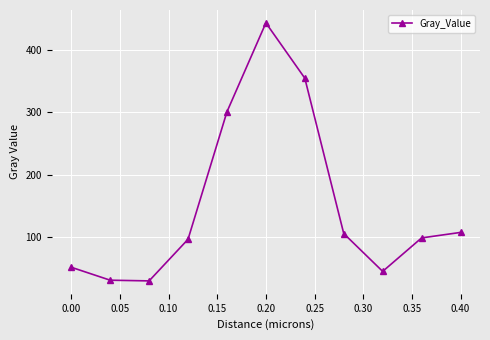

What is the average value?

151.9